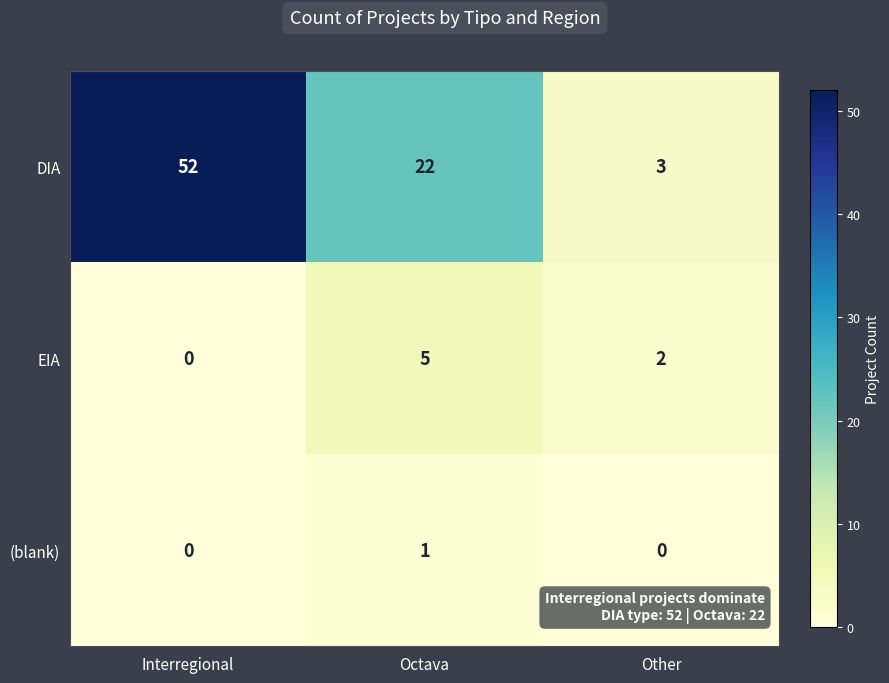

At how many categories does at least one series exceed 25?

1